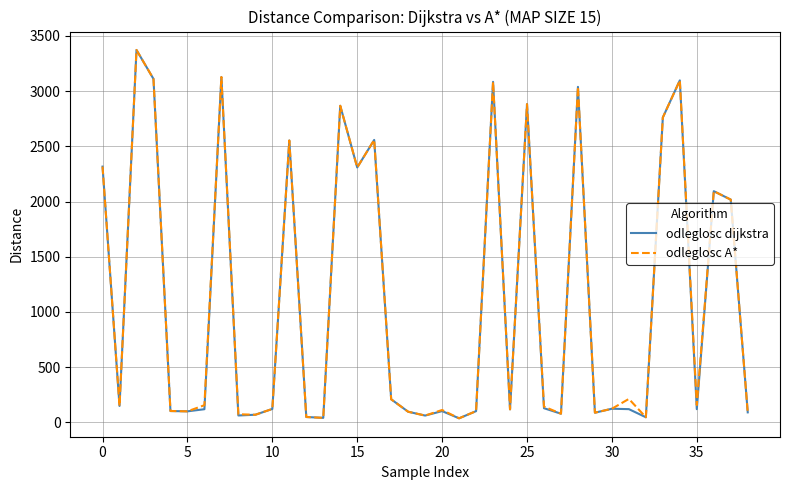

What is the greatest value displayed?

3372.5